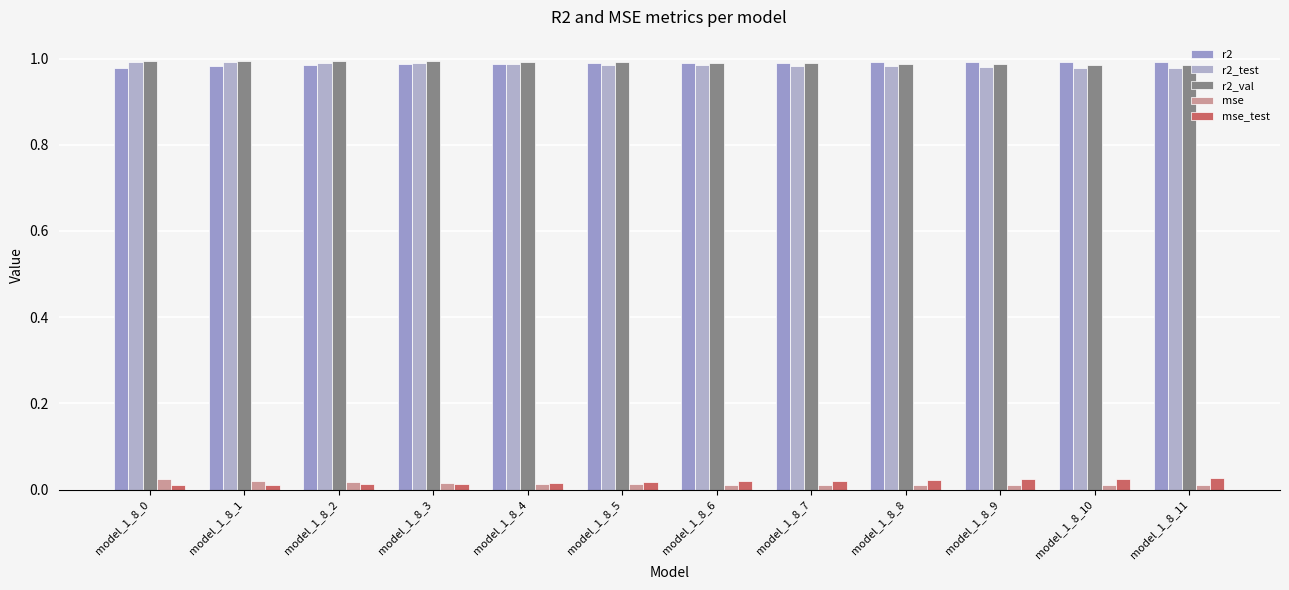

At how many categories does at least one series exceed 0?

12